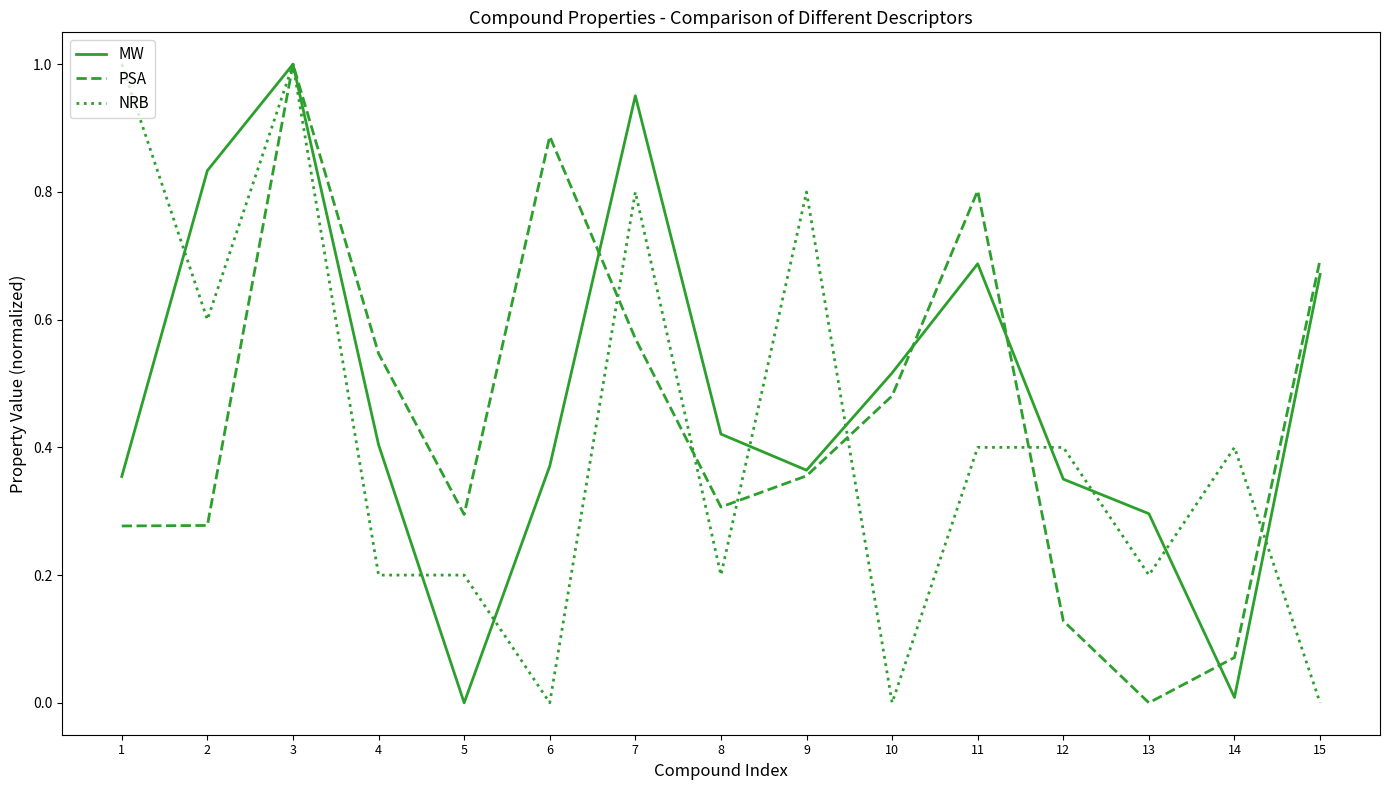

Rank the series at 6 from lowest to highest value.

NRB, MW, PSA